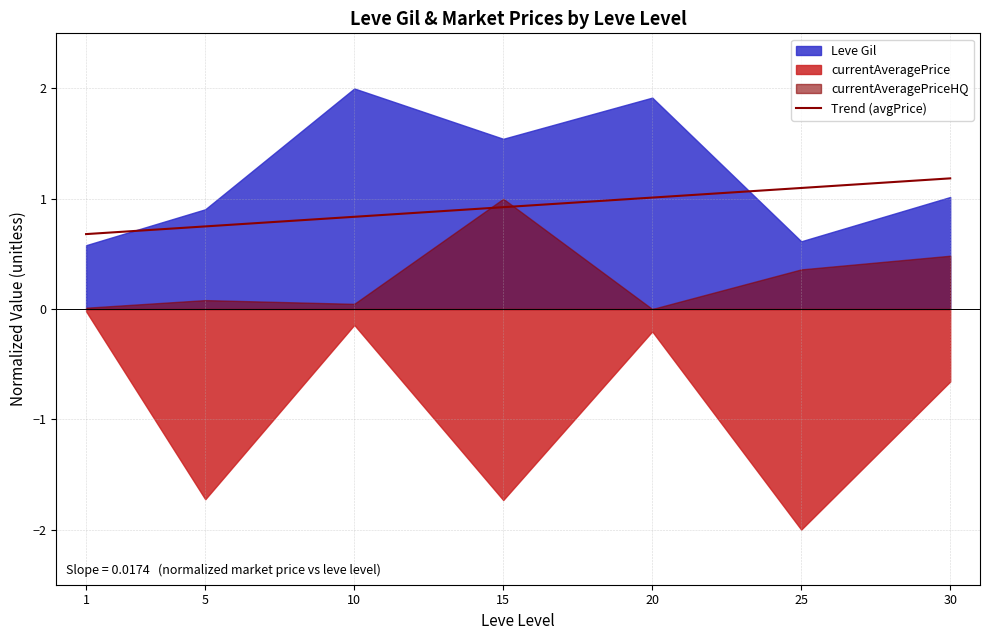

True or false: Trend (avgPrice) has a value of 1.6 at 15.

False